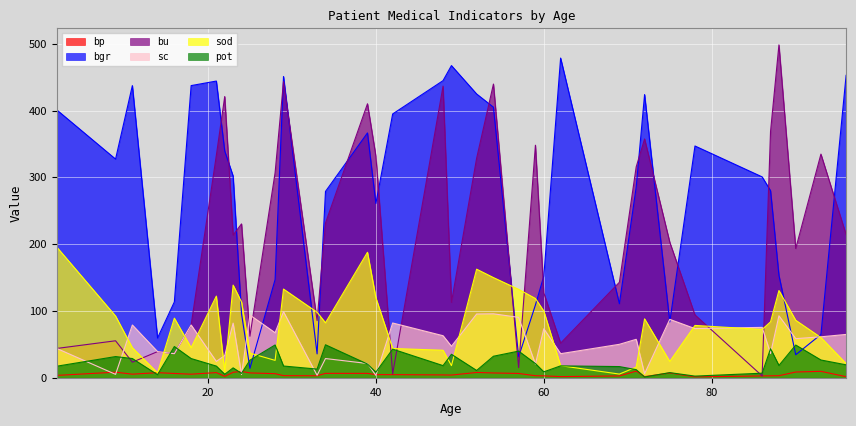

What is the minimum value for sod?

5.5